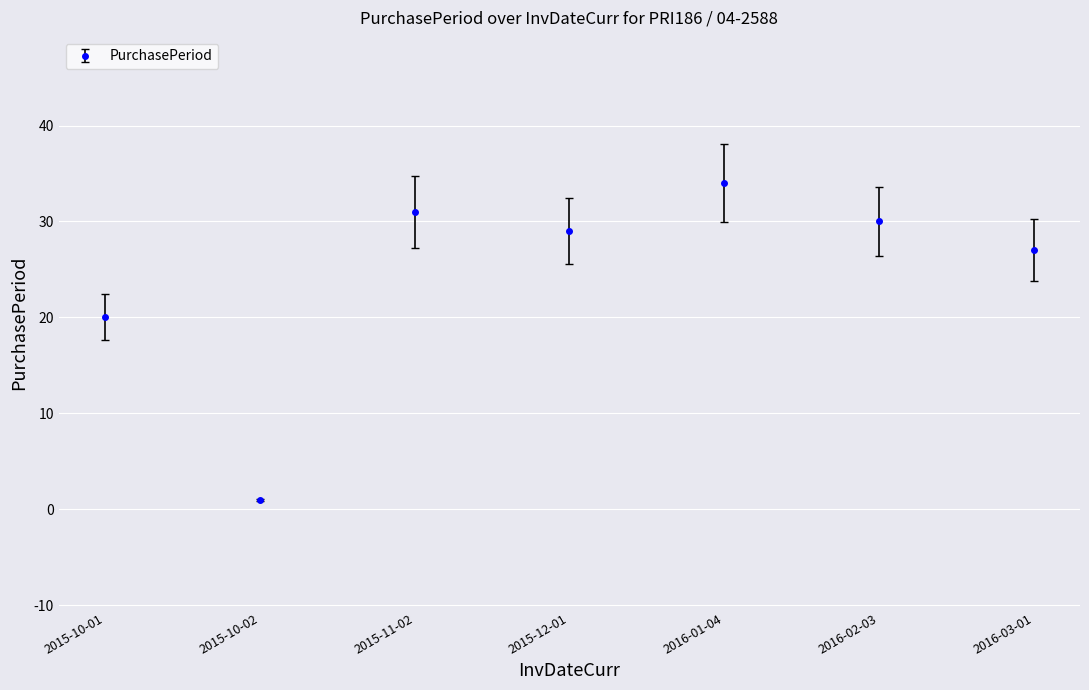

What is the difference between the values at 2016-02-03 and 2015-10-02?

29